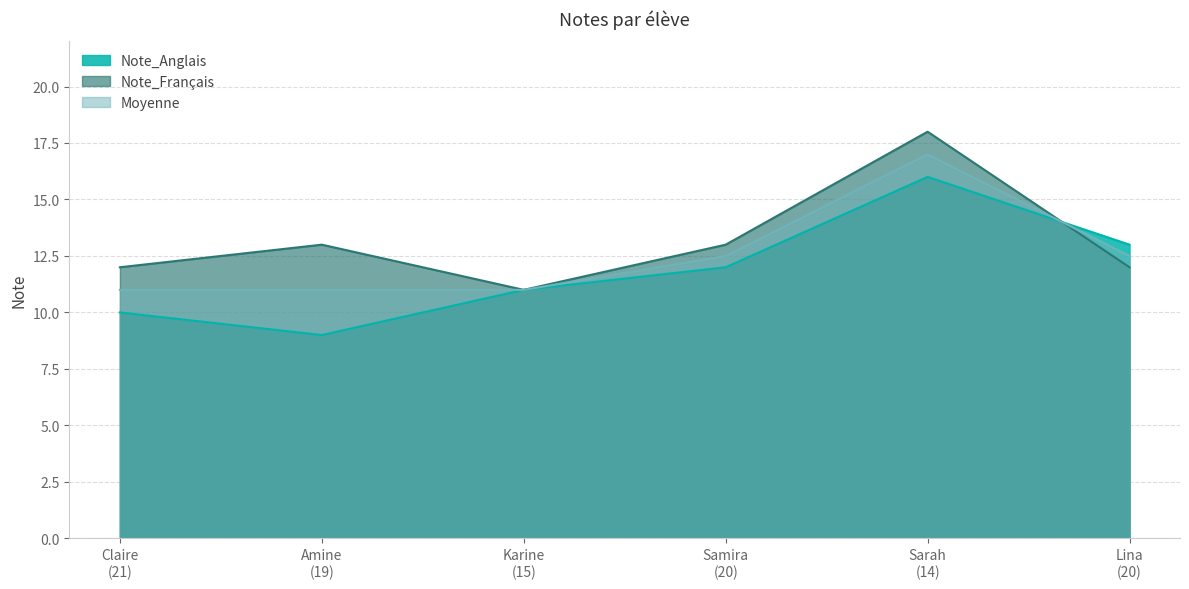

True or false: Note_Français and Moyenne cross at least once.

True